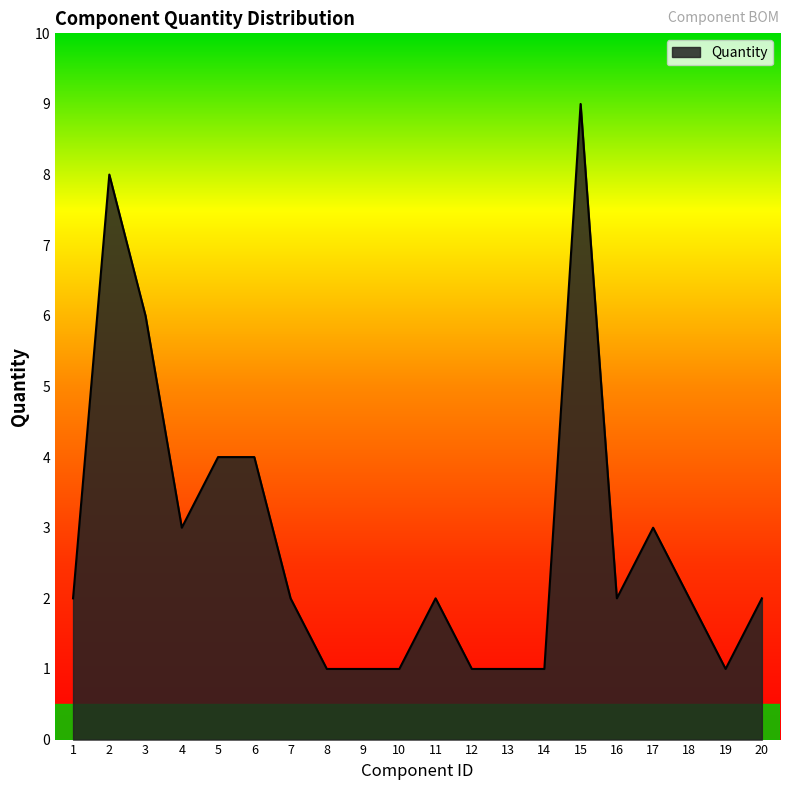

Where is the first local minimum?

4